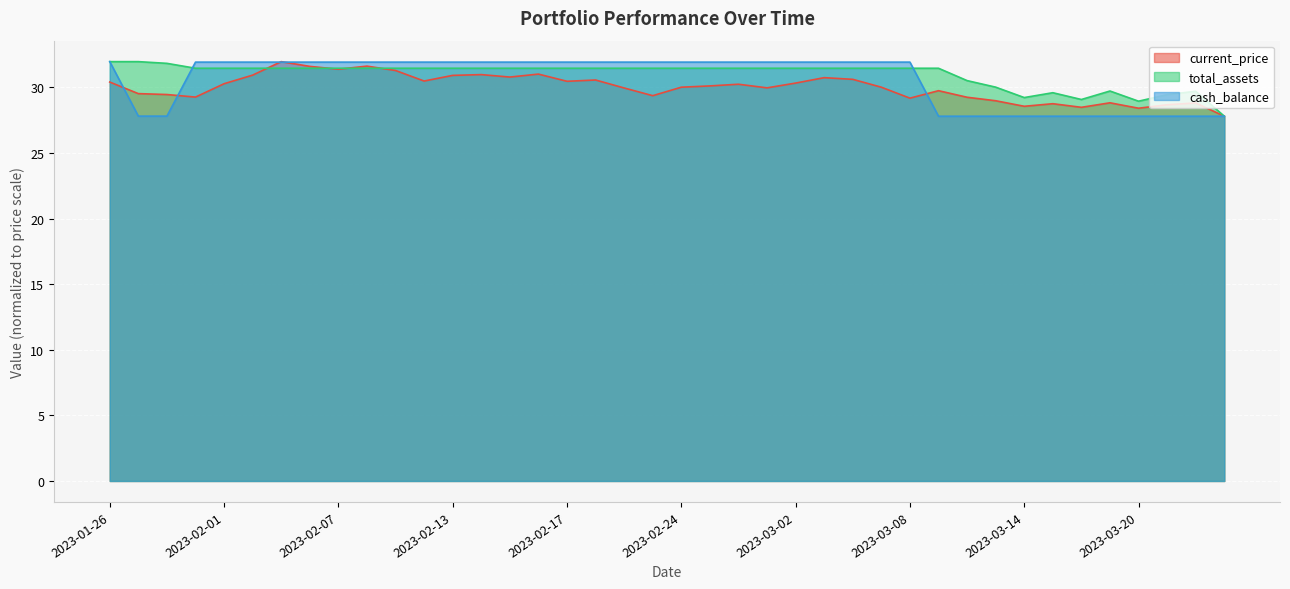

List the series in order of their peak value, highest first.

current_price, total_assets, cash_balance